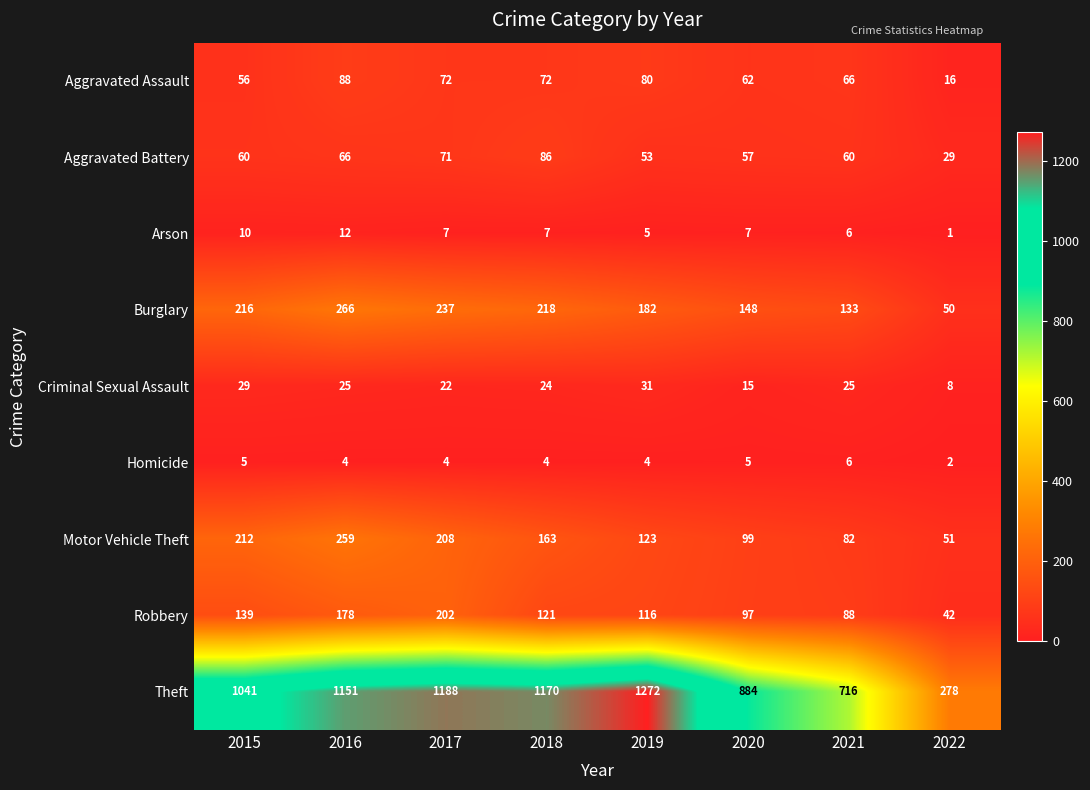

At how many categories does at least one series exceed 303?

7